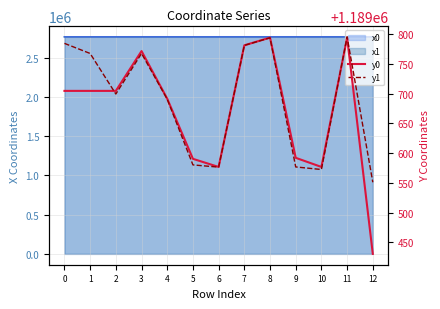

True or false: y0 and y1 intersect in this chart.

True